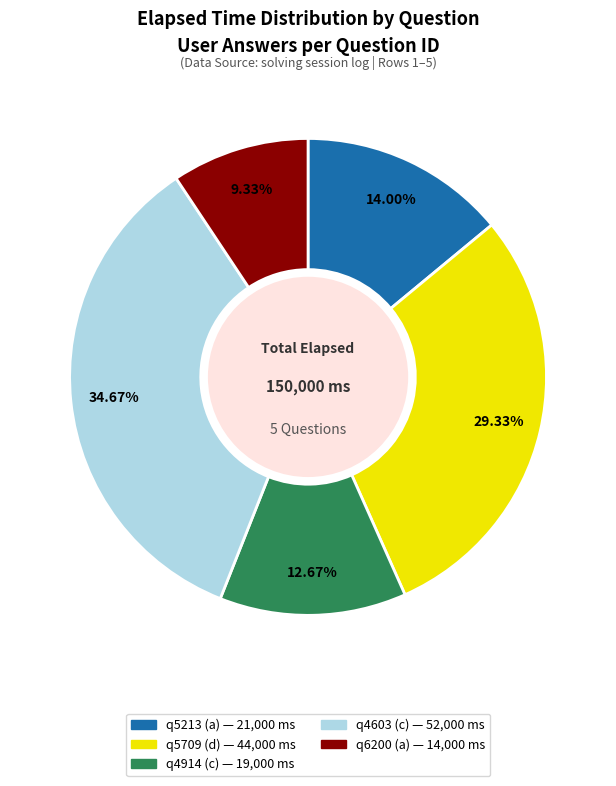

To the nearest percent, what is the average slice percentage?

20%